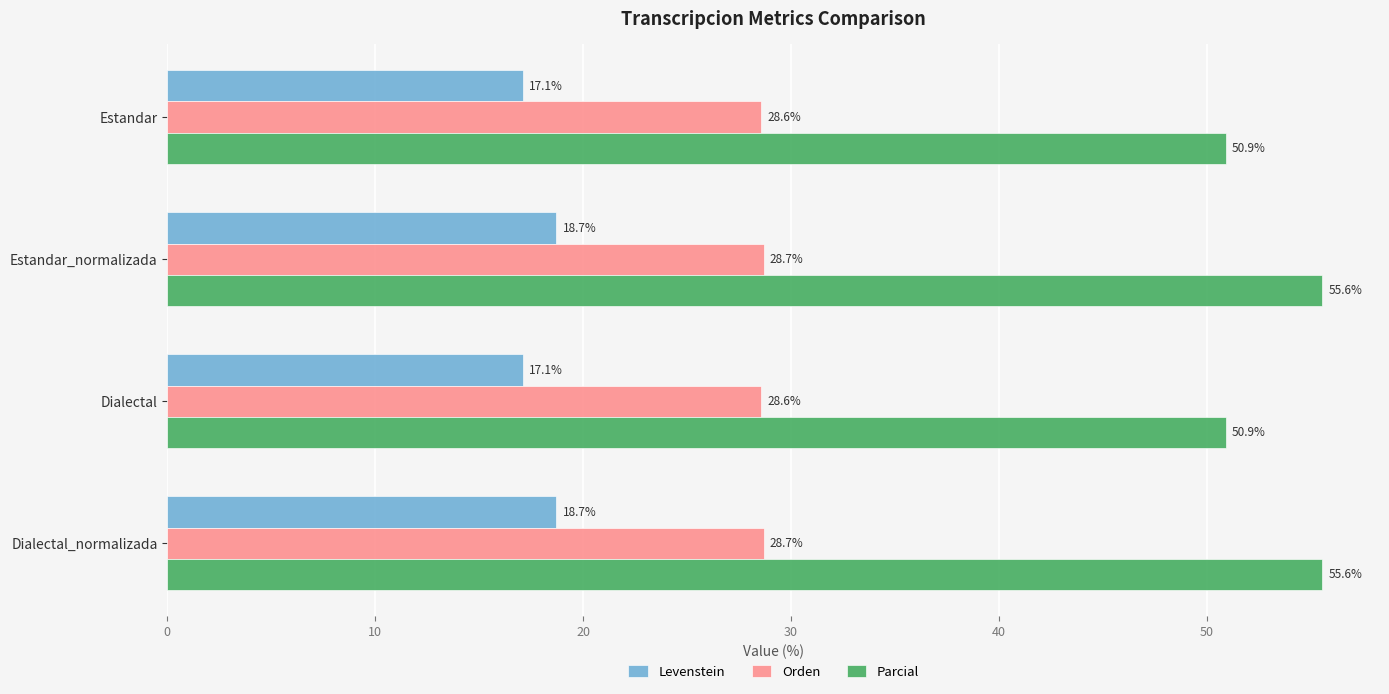

Rank the series by their average value, from lowest to highest.

Levenstein, Orden, Parcial